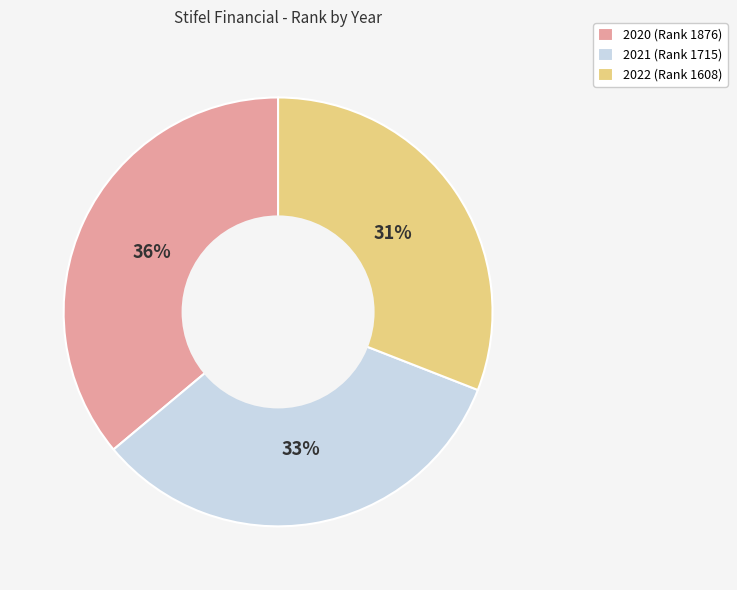

How many slices are in this pie chart?

3